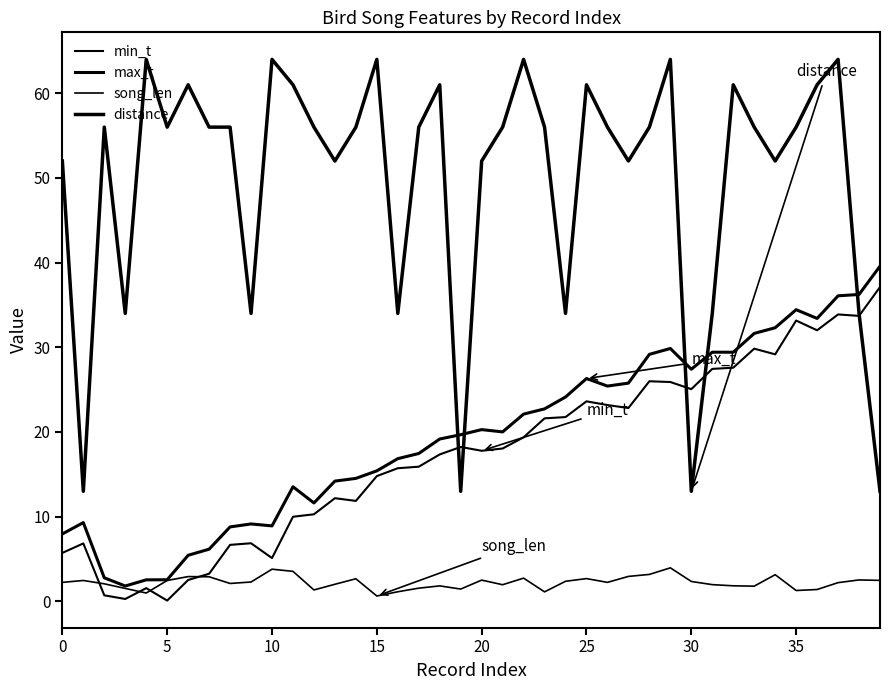

What is the label of the 9th point from the right?

31